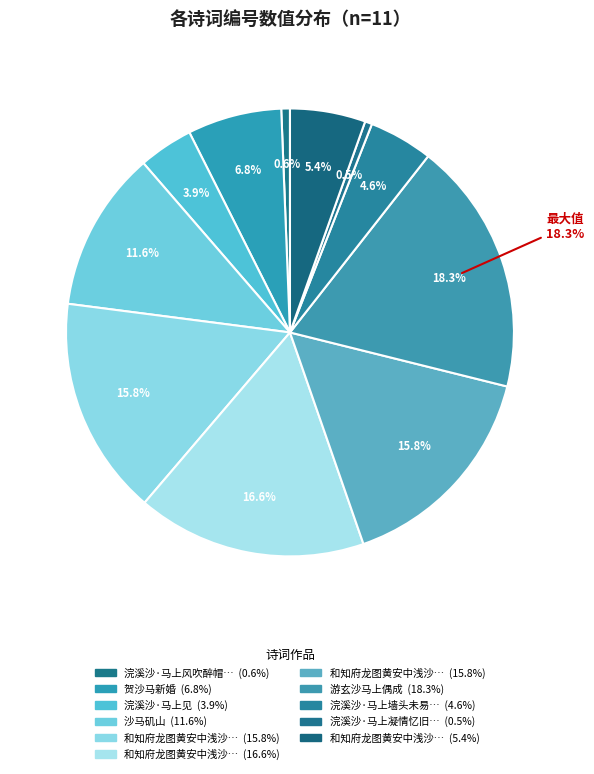

How many segments does this pie chart have?

11